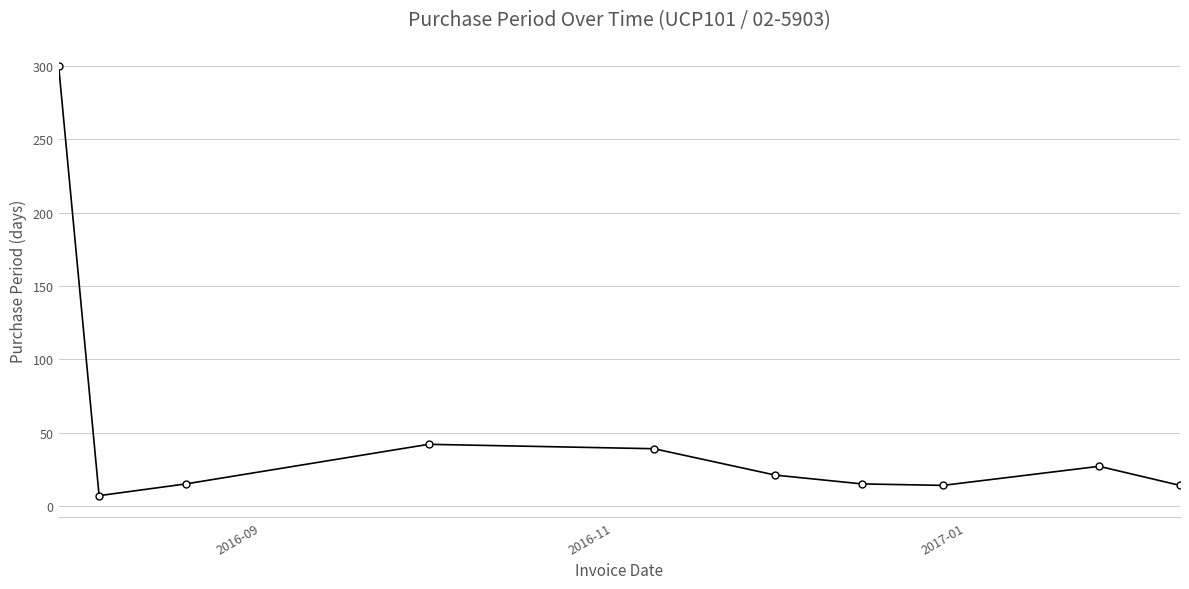

What is the value of the 2nd point from the left?

7